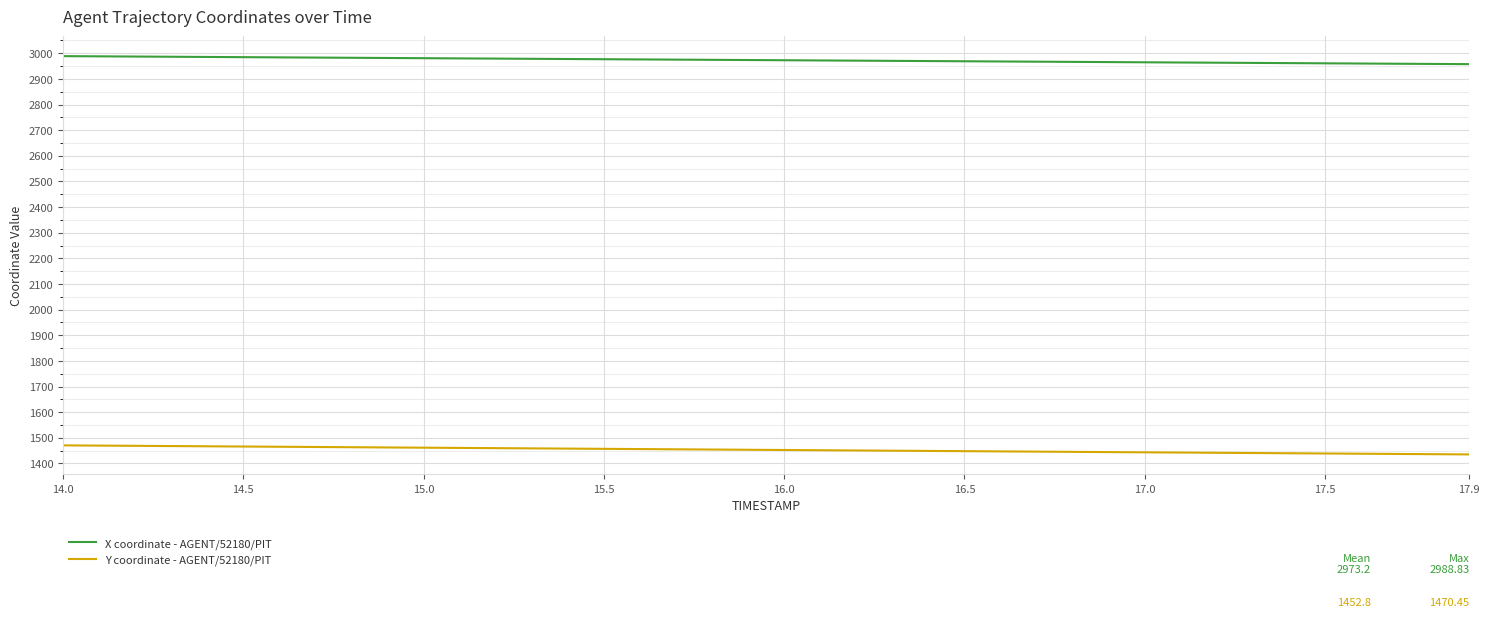

True or false: Y coordinate - AGENT/52180/PIT and X coordinate - AGENT/52180/PIT intersect in this chart.

False